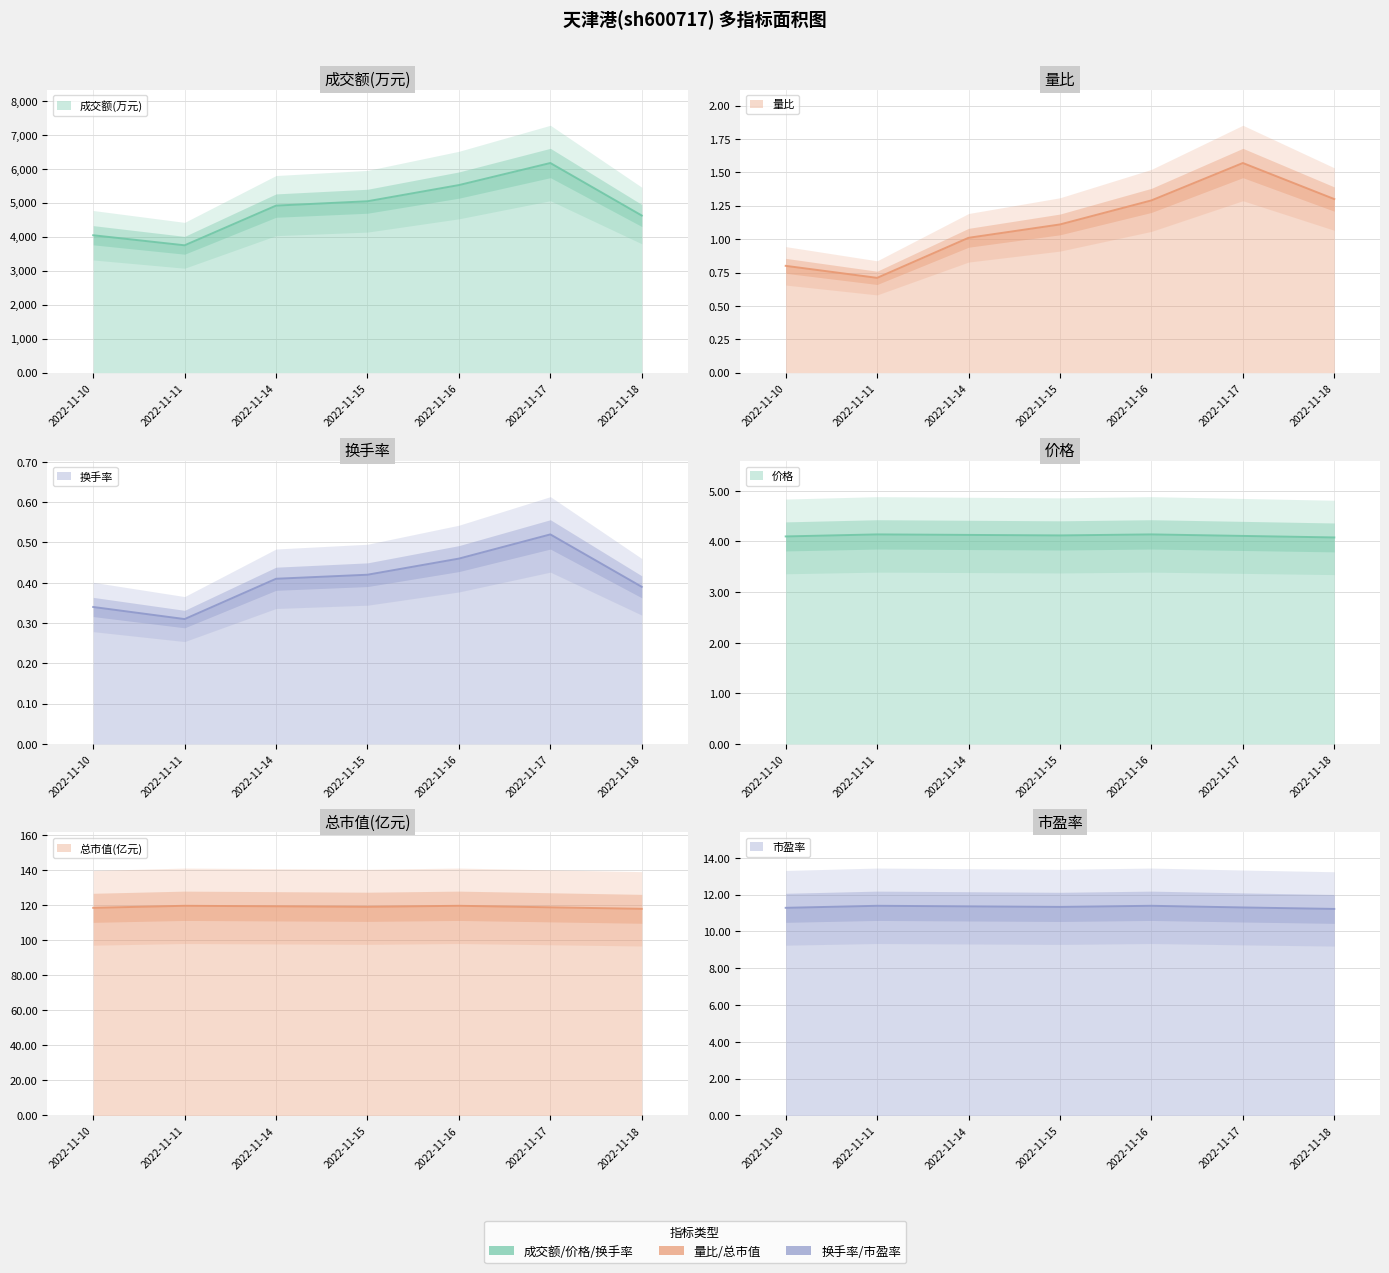

What is the approximate value of 成交额(万元) at 2022-11-16?

5519.0